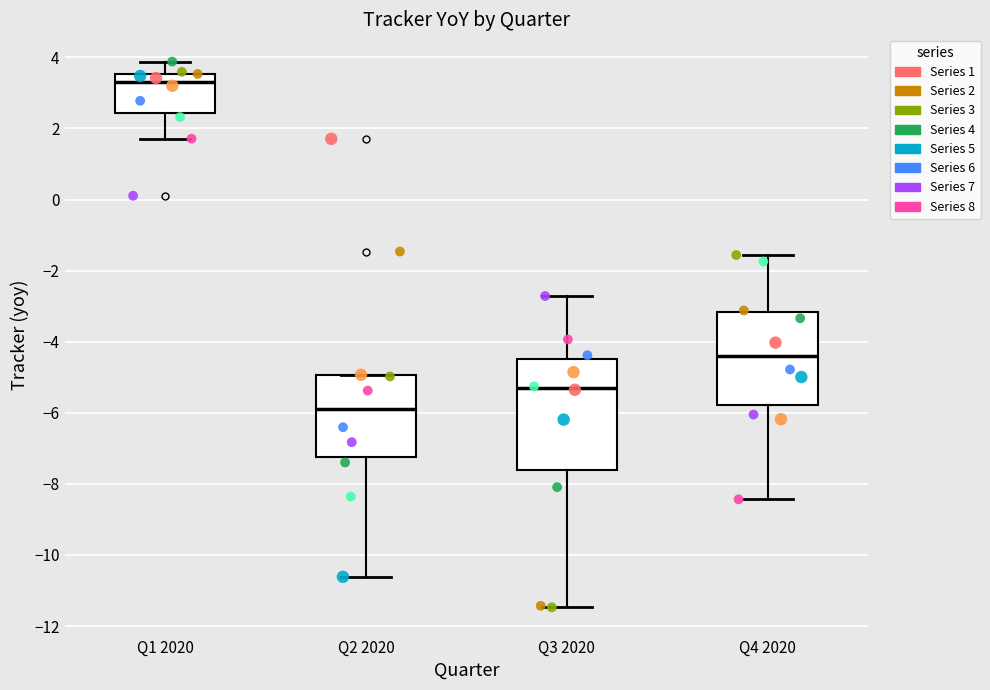

Where is the upper edge of the box for Q4 2020 on the y-axis? The values are not printed on the chart, so give them approximately, as read against the axis.

-3.2